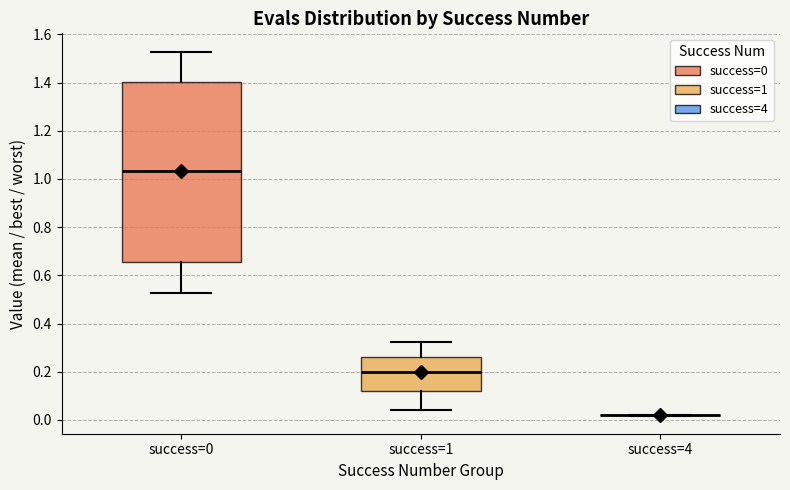

Where does the lower whisker of the box for success=1 end on the y-axis? The values are not printed on the chart, so give them approximately, as read against the axis.

0.04